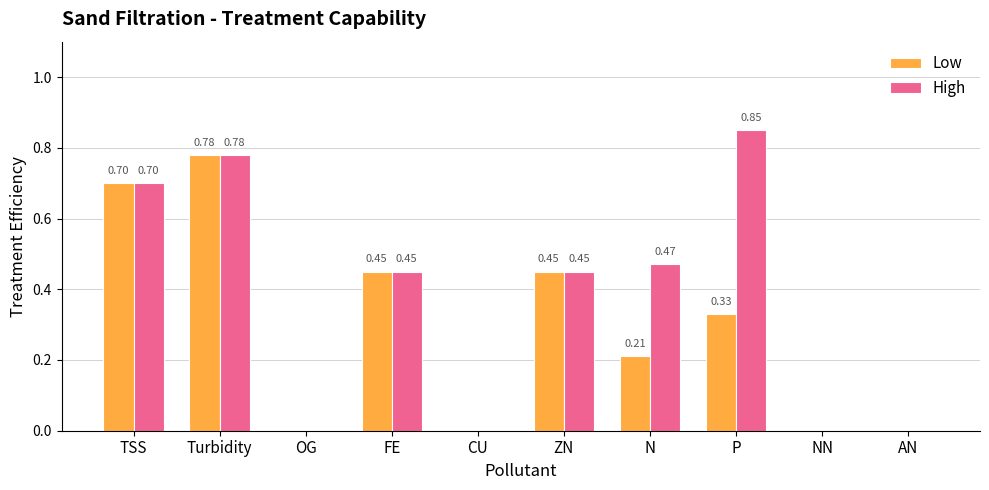

Which series has the largest range (max minus min)?

High